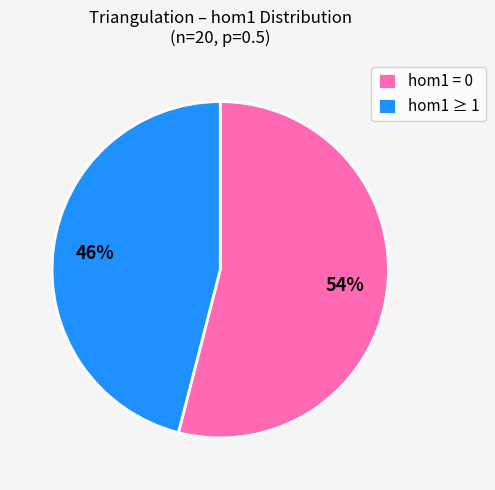

What percentage is the hom1 ≥ 1 slice, to the nearest percent?

46%